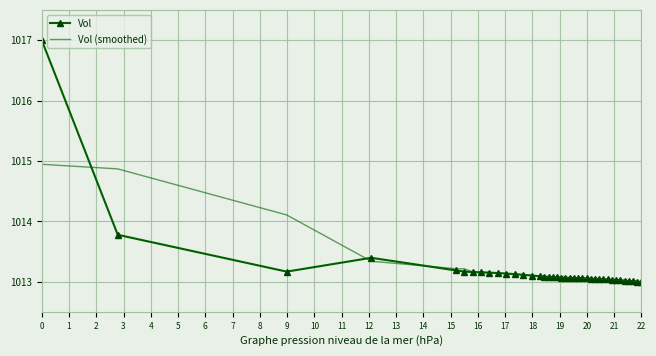

What is the minimum value shown in the chart?

1013.0